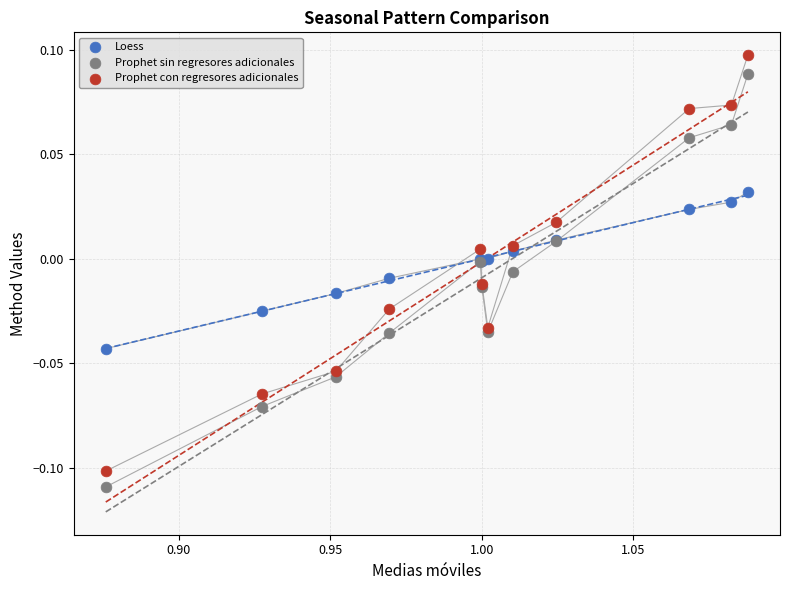

What are all the series names shown in the legend?

Loess, Prophet sin regresores adicionales, Prophet con regresores adicionales